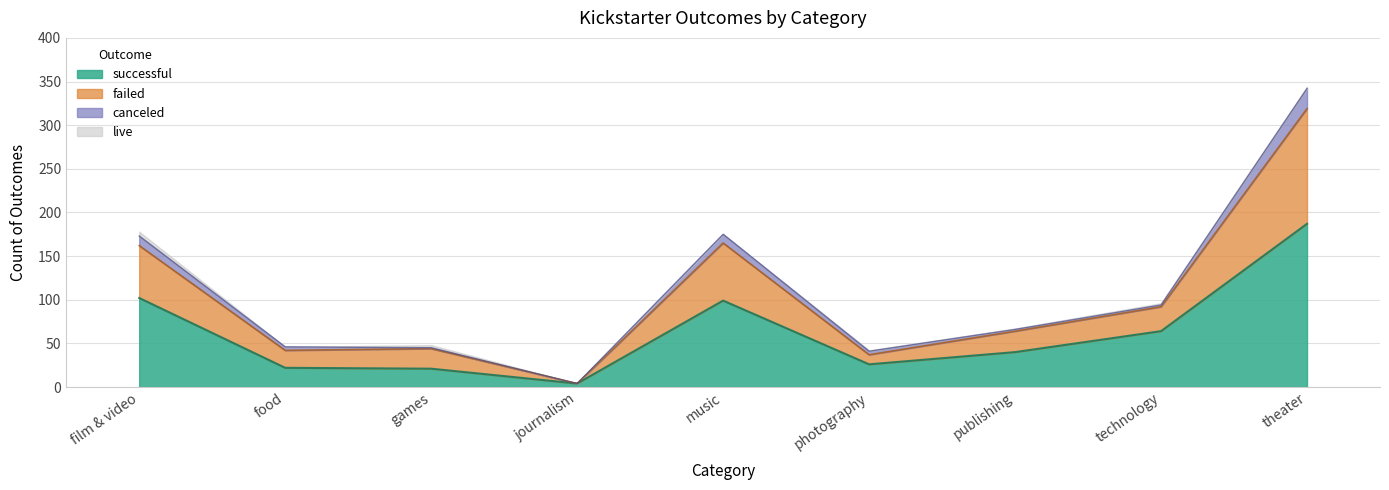

What is the sum of the successful values at publishing and journalism?

44